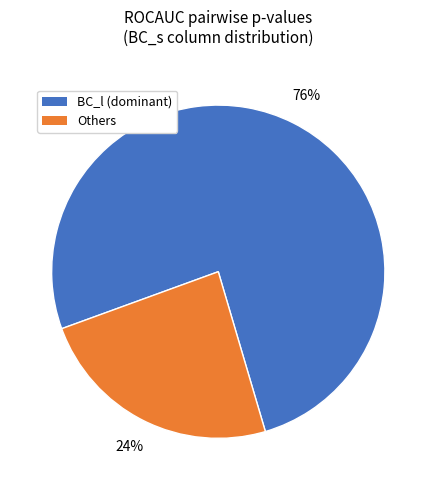

Which category has the biggest portion of the pie?

BC_l (dominant)